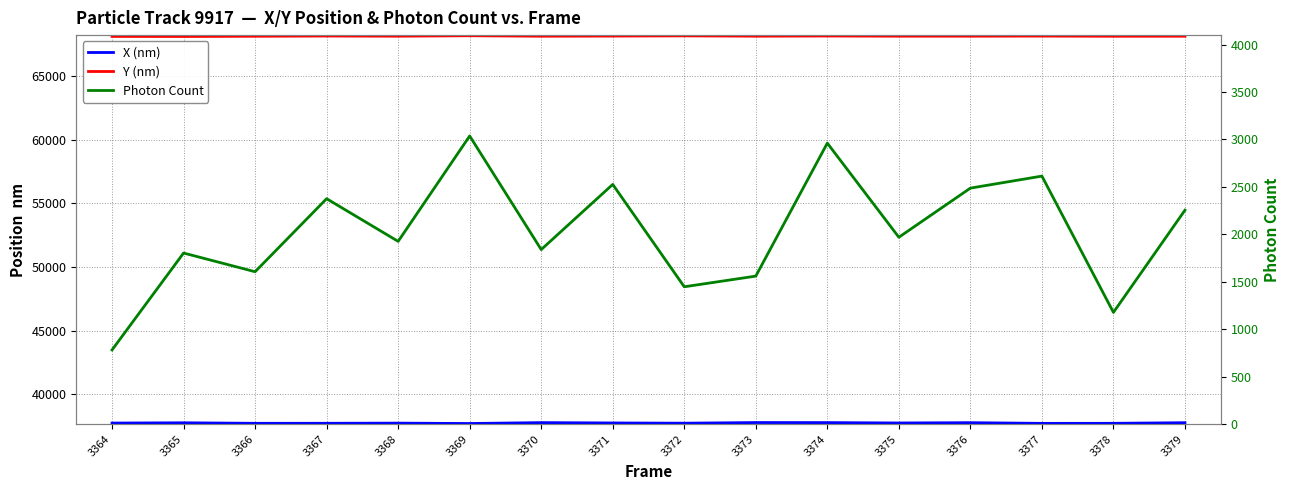

Rank the series by their average value, from lowest to highest.

Photon Count, X (nm), Y (nm)